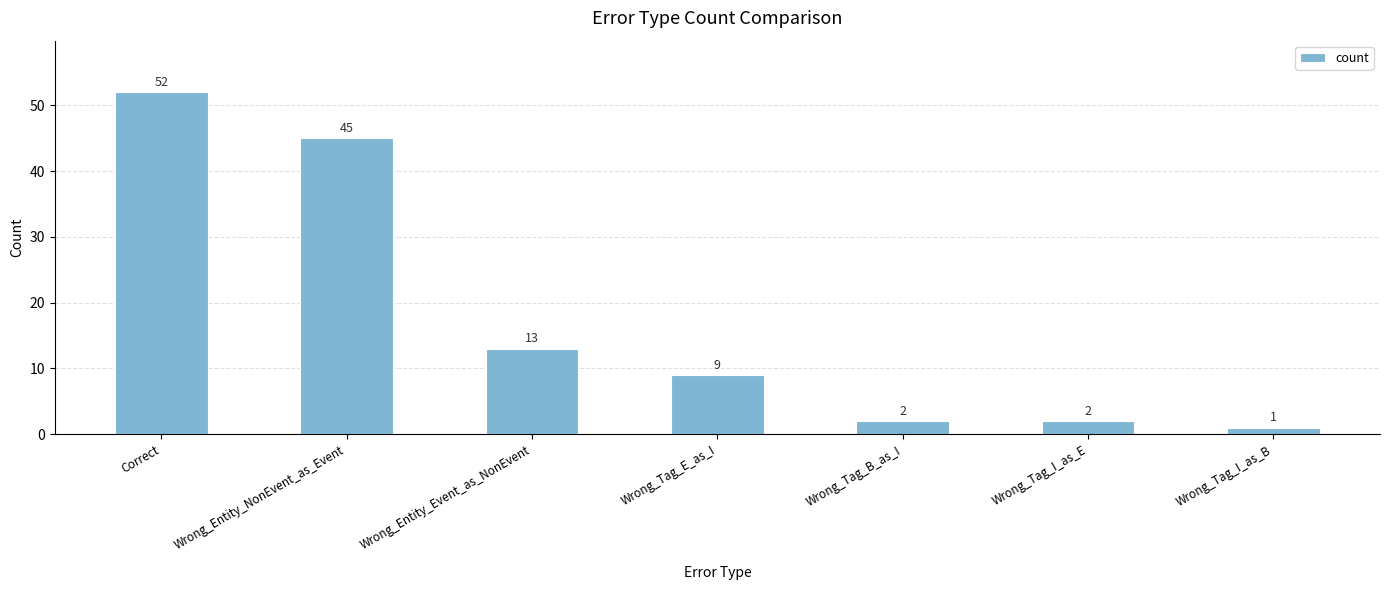

At which category does the chart reach its minimum across all series?

Wrong_Tag_I_as_B